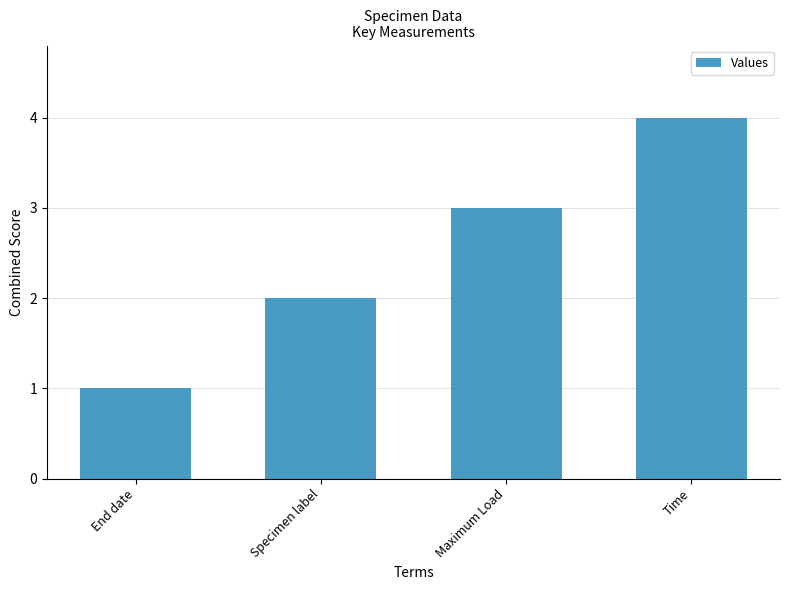

How many data points are less than 3?

2